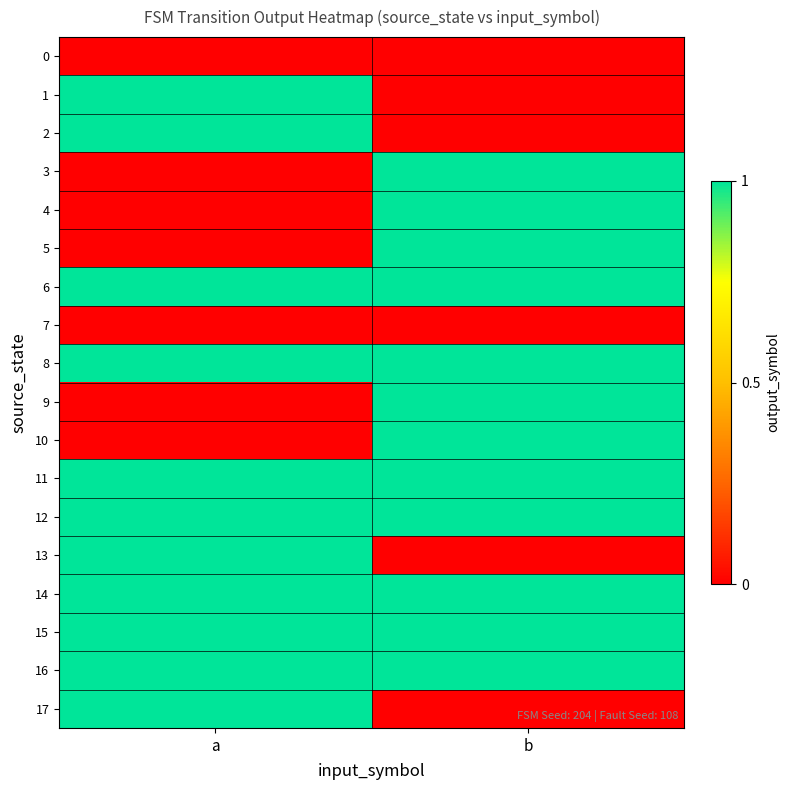

At which category is the sum across all series the highest?

b